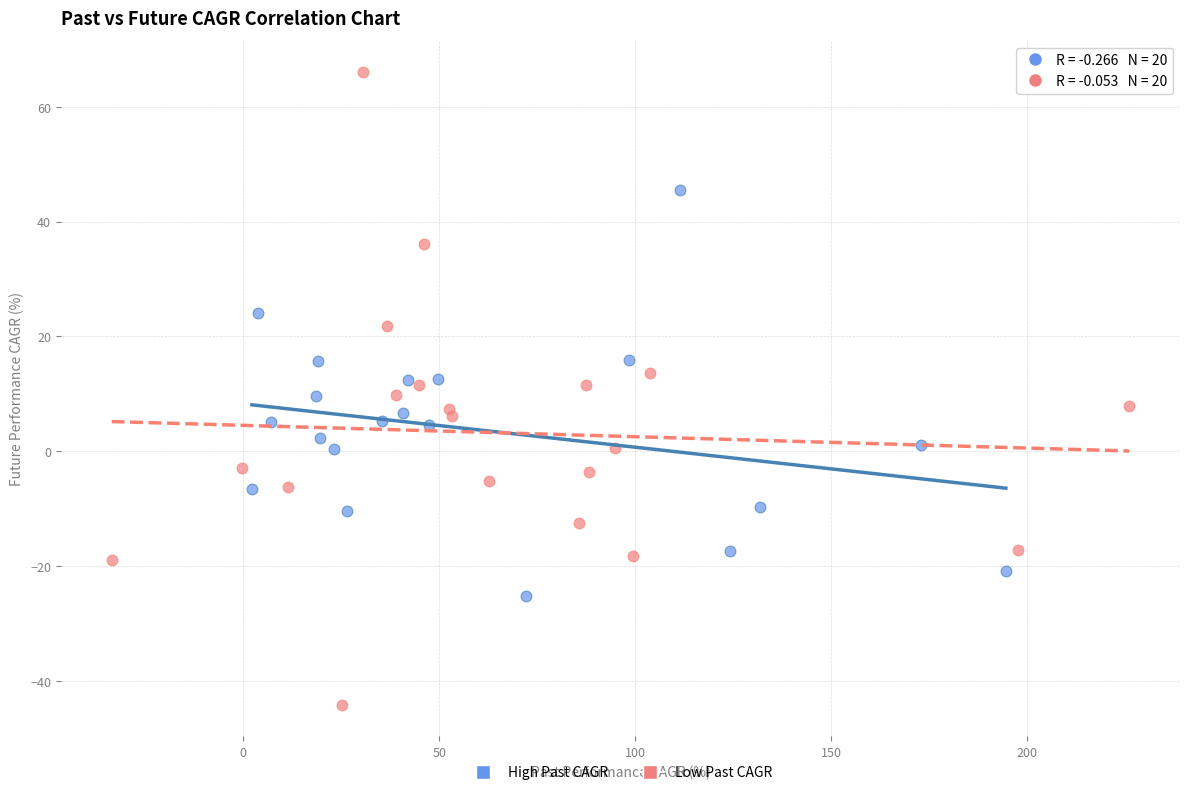

Which series contains the lowest Y value?

Low Past CAGR